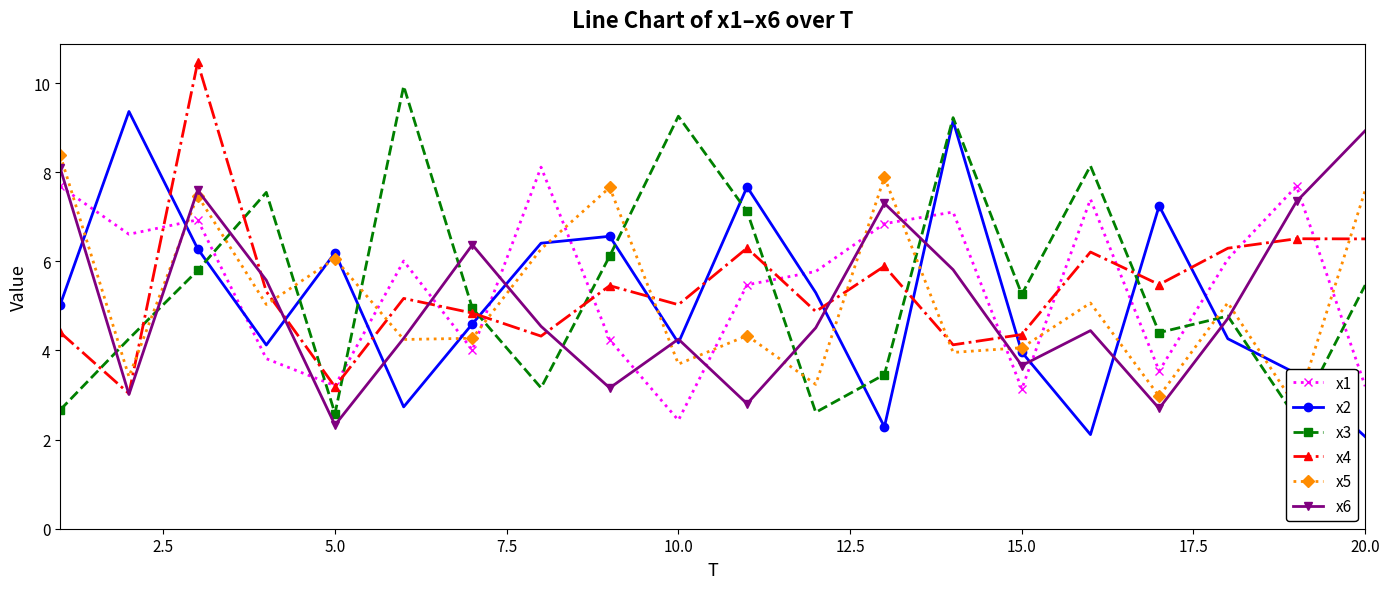

The x6 series shows 1.6 at 15.0. True or false?

False